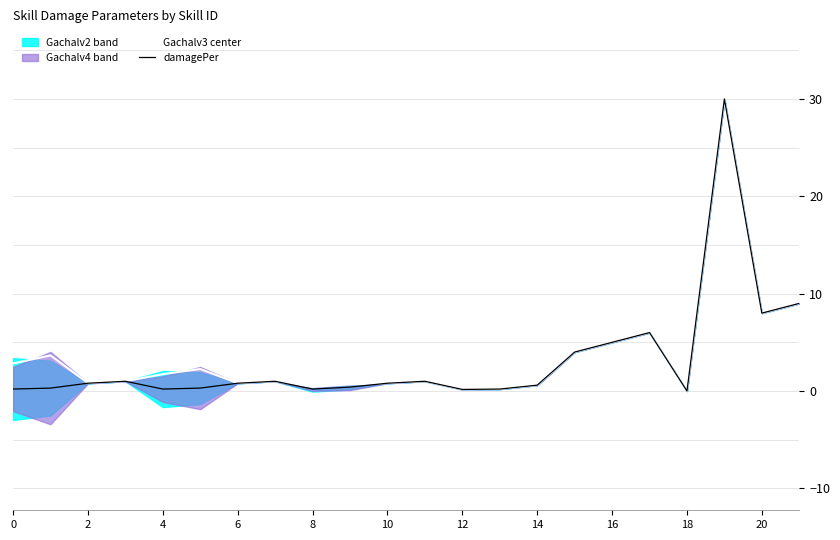

Does the chart have visible grid lines?

No